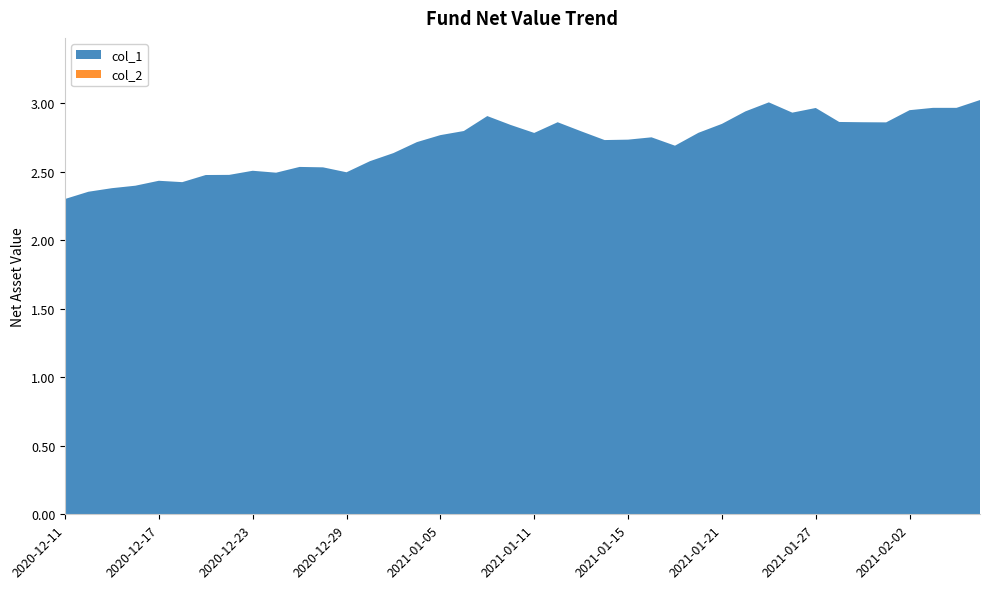

Reading left to right, what are all the values shown in this chart?

col_1: 2020-12-11=2.3	2020-12-14=2.4	2020-12-15=2.4	2020-12-16=2.4	2020-12-17=2.4	2020-12-18=2.4	2020-12-21=2.5	2020-12-22=2.5	2020-12-23=2.5	2020-12-24=2.5	2020-12-25=2.5	2020-12-28=2.5	2020-12-29=2.5	2020-12-30=2.6	2020-12-31=2.6	2021-01-04=2.7	2021-01-05=2.8	2021-01-06=2.8	2021-01-07=2.9	2021-01-08=2.8	2021-01-11=2.8	2021-01-12=2.9	2021-01-13=2.8	2021-01-14=2.7	2021-01-15=2.7	2021-01-18=2.8	2021-01-19=2.7	2021-01-20=2.8	2021-01-21=2.8	2021-01-22=2.9	2021-01-25=3.0	2021-01-26=2.9	2021-01-27=3.0	2021-01-28=2.9	2021-01-29=2.9	2021-02-01=2.9	2021-02-02=2.9	2021-02-03=3.0	2021-02-04=3.0	2021-02-05=3.0
col_2: 2020-12-11=2.3	2020-12-14=2.4	2020-12-15=2.4	2020-12-16=2.4	2020-12-17=2.4	2020-12-18=2.4	2020-12-21=2.5	2020-12-22=2.5	2020-12-23=2.5	2020-12-24=2.5	2020-12-25=2.5	2020-12-28=2.5	2020-12-29=2.5	2020-12-30=2.6	2020-12-31=2.6	2021-01-04=2.7	2021-01-05=2.8	2021-01-06=2.8	2021-01-07=2.9	2021-01-08=2.8	2021-01-11=2.8	2021-01-12=2.9	2021-01-13=2.8	2021-01-14=2.7	2021-01-15=2.7	2021-01-18=2.8	2021-01-19=2.7	2021-01-20=2.8	2021-01-21=2.8	2021-01-22=2.9	2021-01-25=3.0	2021-01-26=2.9	2021-01-27=3.0	2021-01-28=2.9	2021-01-29=2.9	2021-02-01=2.9	2021-02-02=2.9	2021-02-03=3.0	2021-02-04=3.0	2021-02-05=3.0